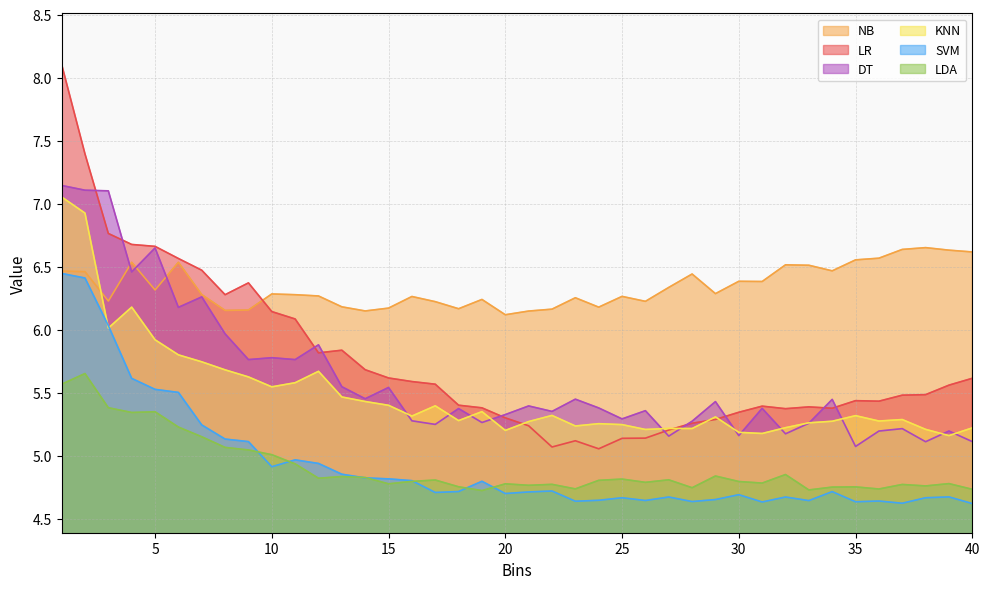

What is the difference between the maximum and minimum values in the LDA series?

0.9